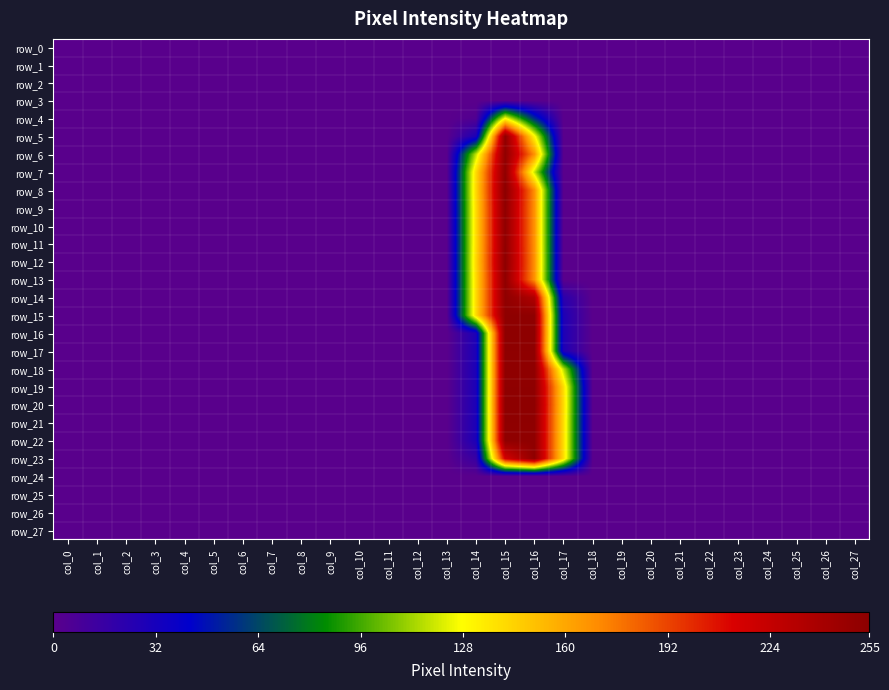

Which series has the widest spread of values?

row_8